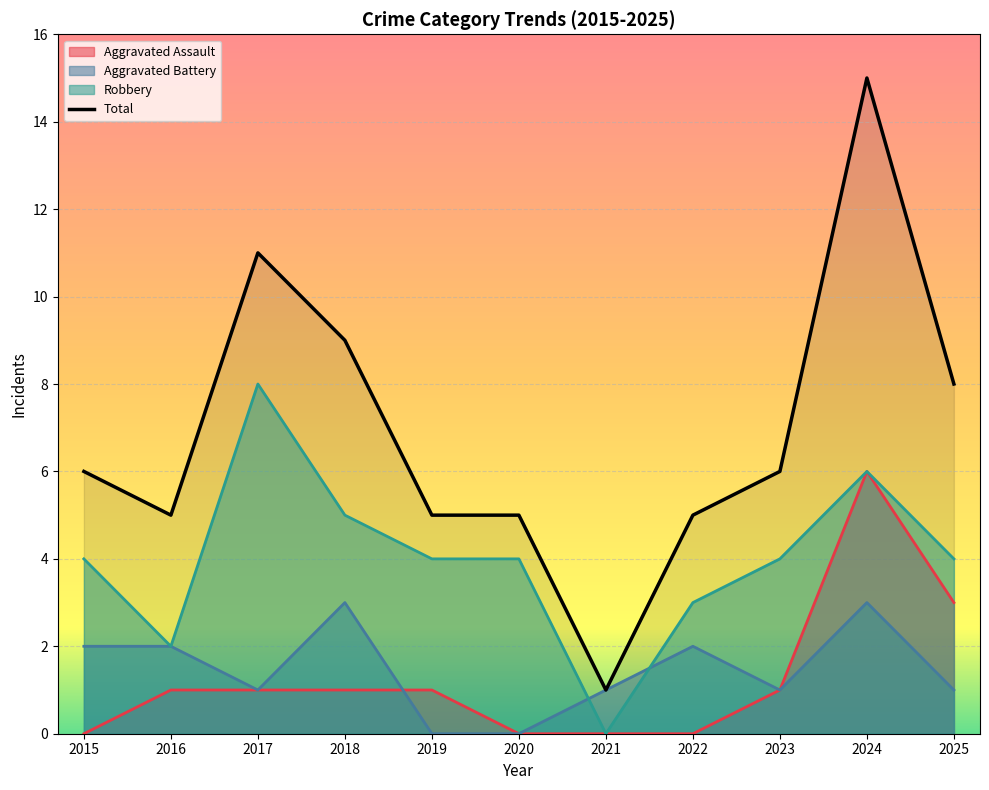

Is it true that the value at 2022 is 5?

True